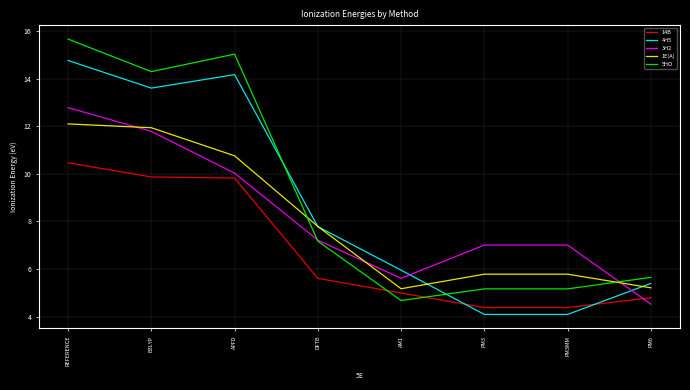

What position from the right is DFTB?

5